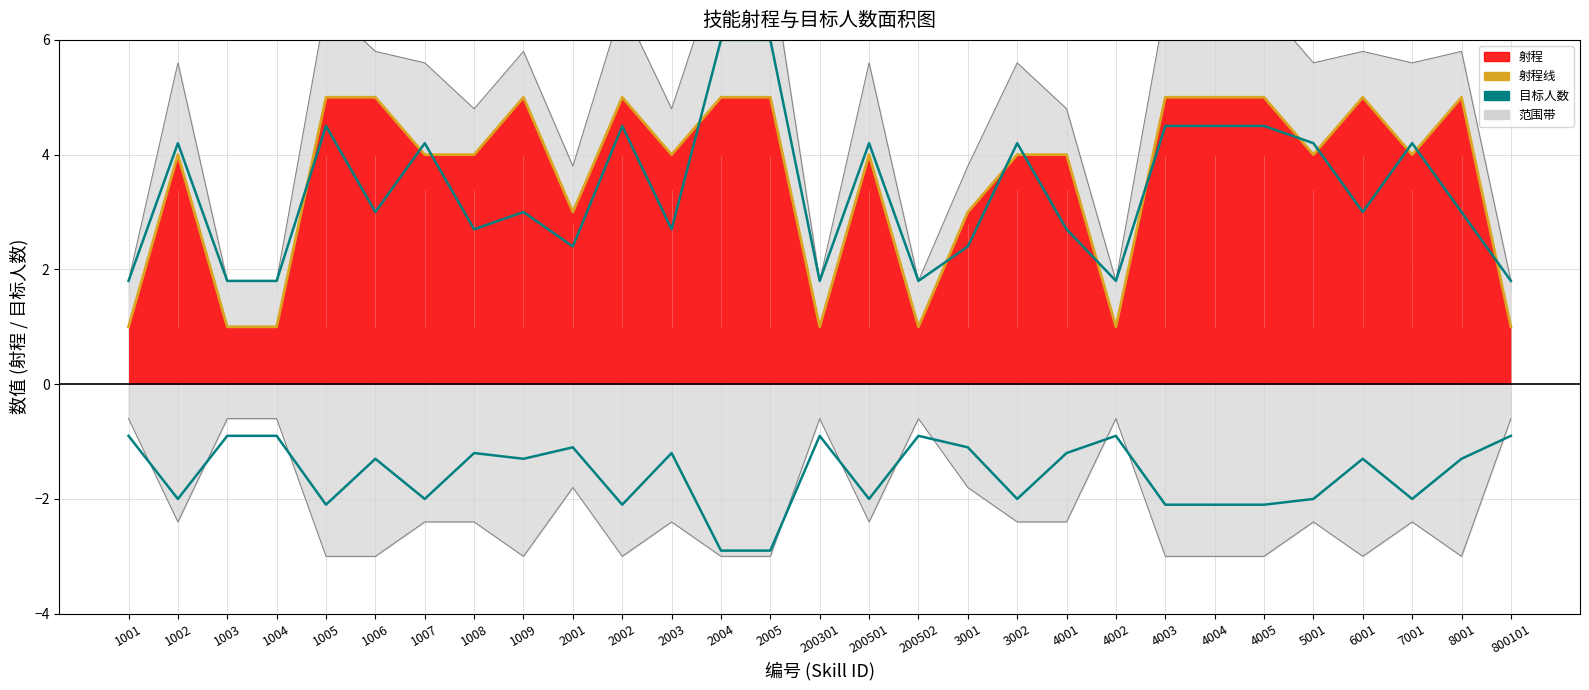

What is the minimum value for 射程线?

1.0